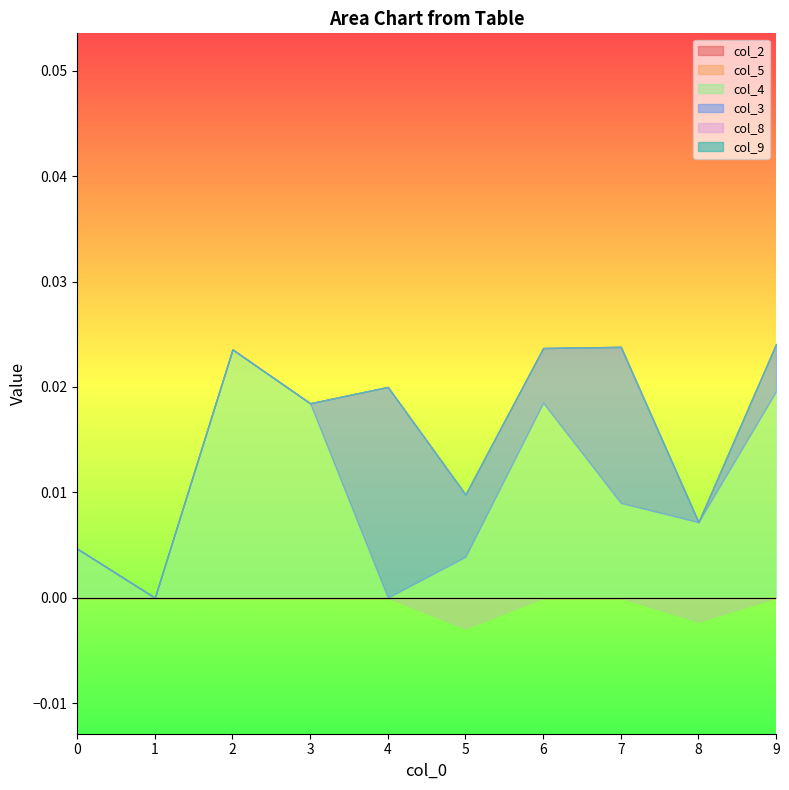

At how many categories does at least one series exceed 0?

9